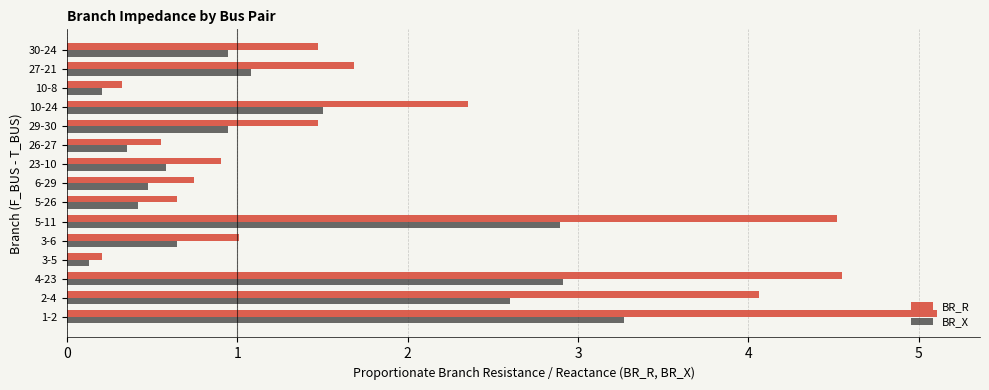

What is the sum of all BR_X values?

19.0